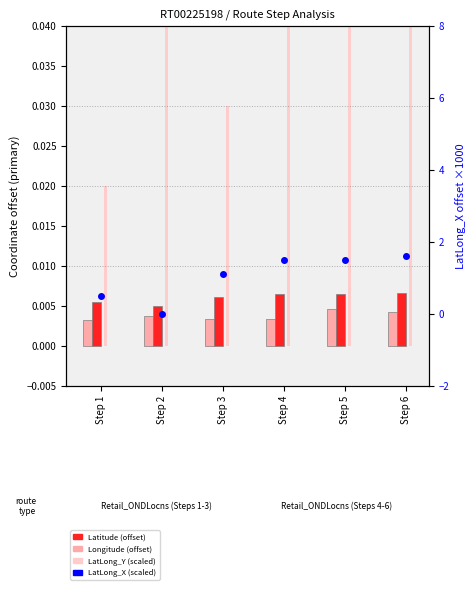

True or false: LatLong_Y (scaled) has a value of 0.1 at Step 2.

True